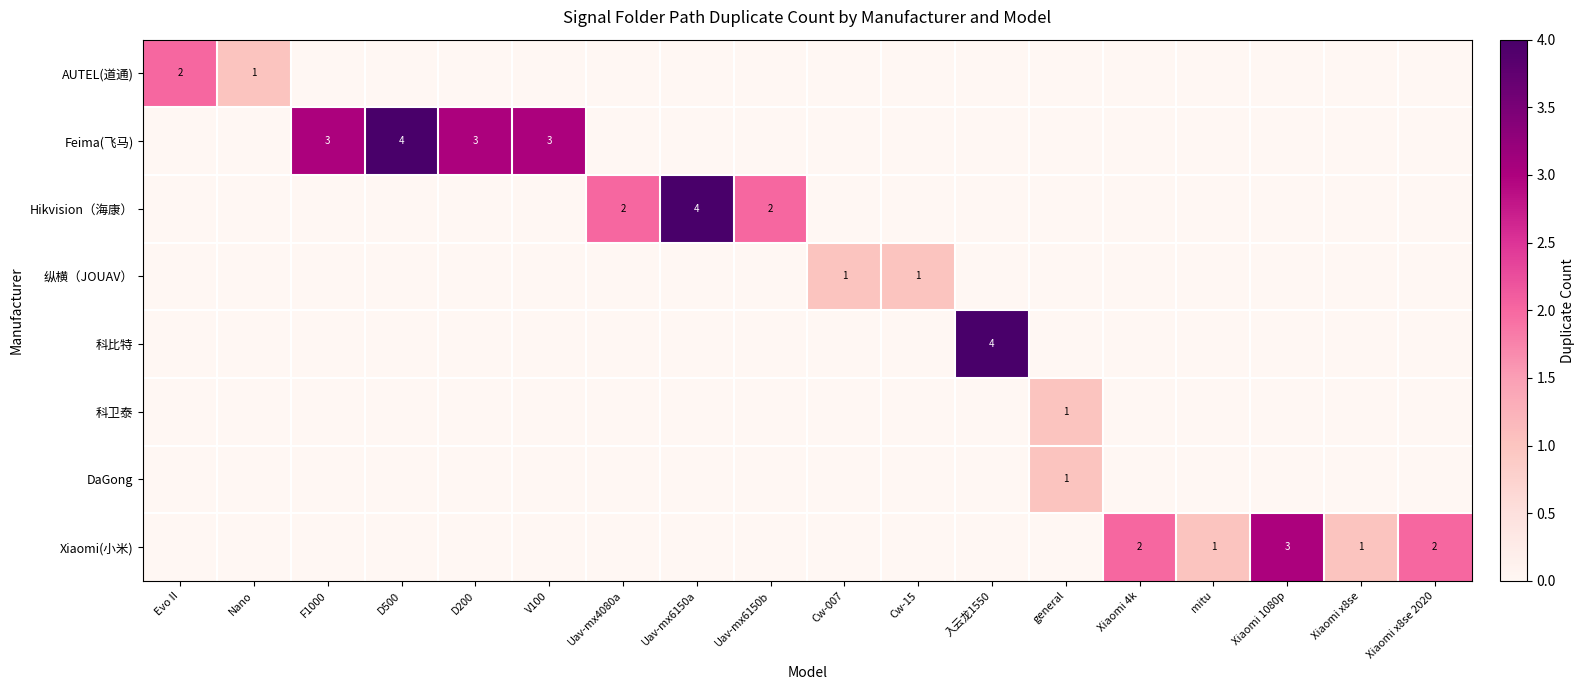

At Cw-007, list the series in order from smallest to largest.

AUTEL(道通), Feima(飞马), Hikvision（海康）, 科比特, 科卫泰, DaGong, Xiaomi(小米), 纵横（JOUAV）